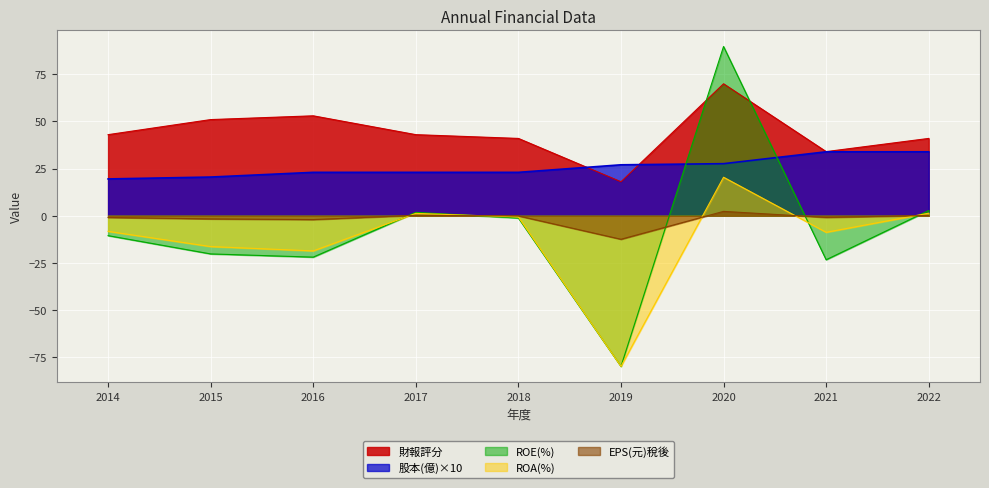

The ROA(%) series shows -9.3 at 2015. True or false?

False